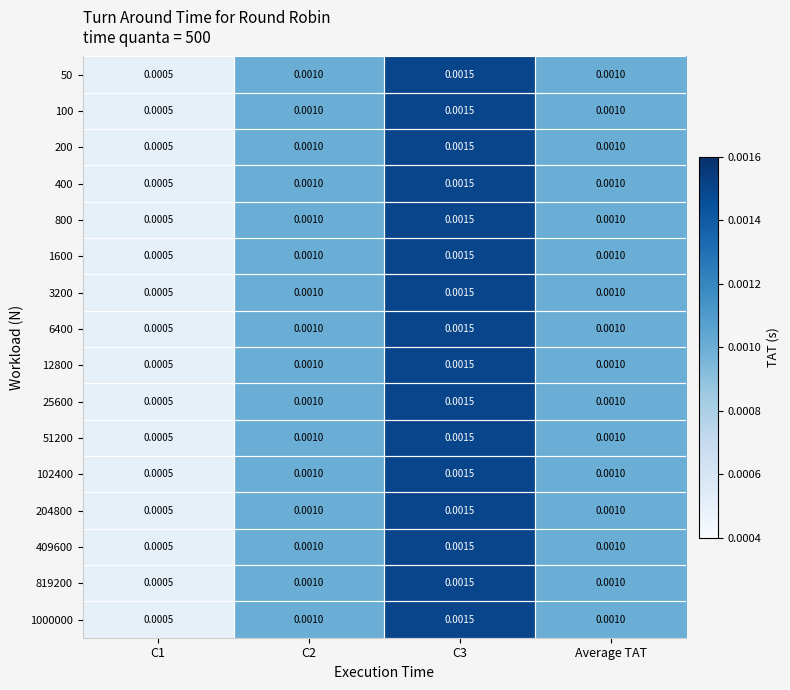

Which label corresponds to the largest value in the chart?

C3